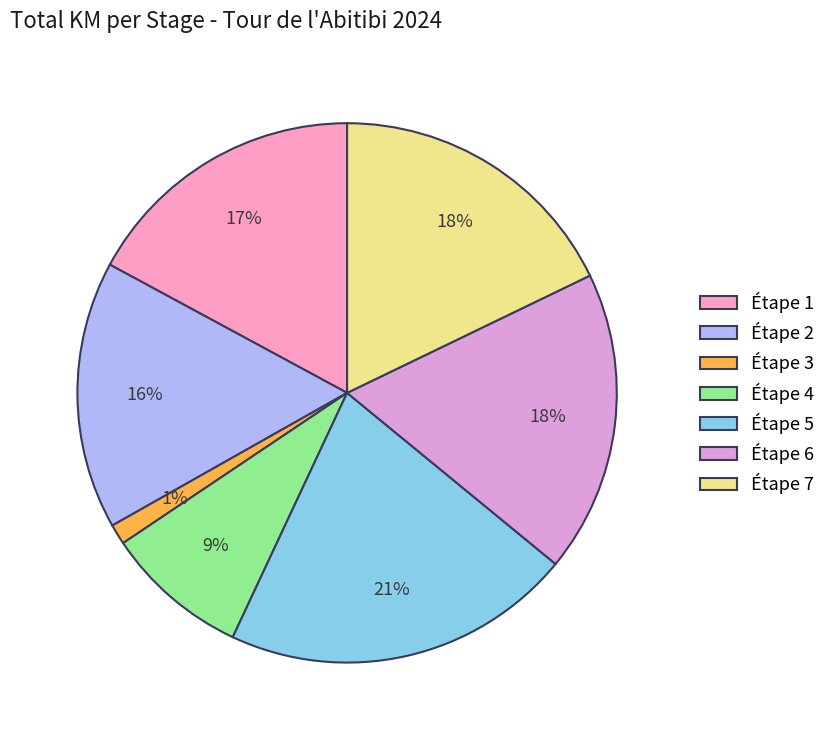

True or false: Étape 7 accounts for 18% of the total.

True